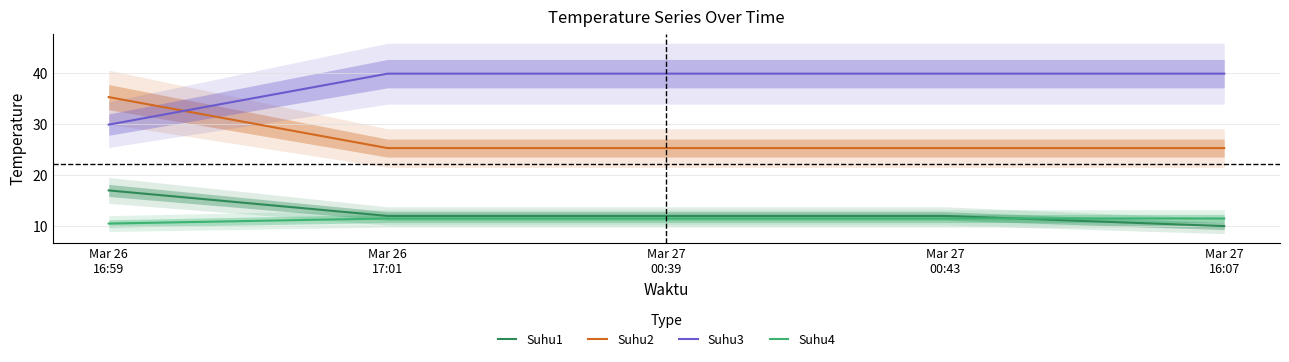

Is the value of Suhu2 at Mar 27
00:43 greater than the value of Suhu3 at Mar 26
16:59?

No